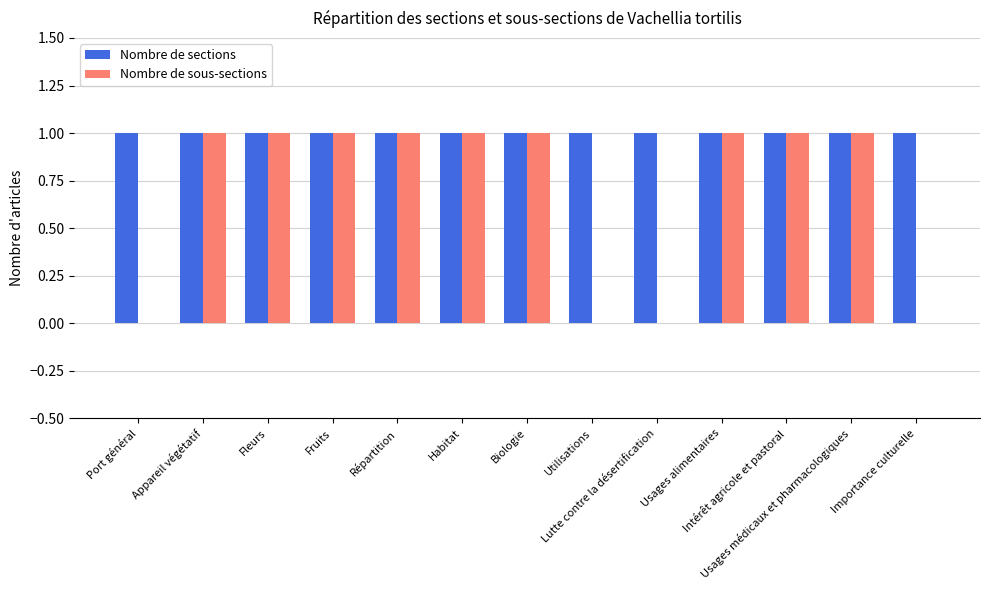

The Nombre de sections series shows 2 at Lutte contre la désertification. True or false?

False